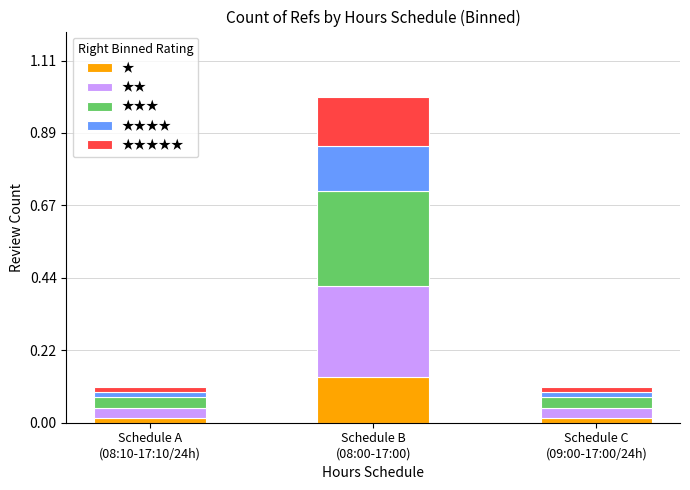

What is the label of the 2nd bar from the left?

Schedule B
(08:00-17:00)